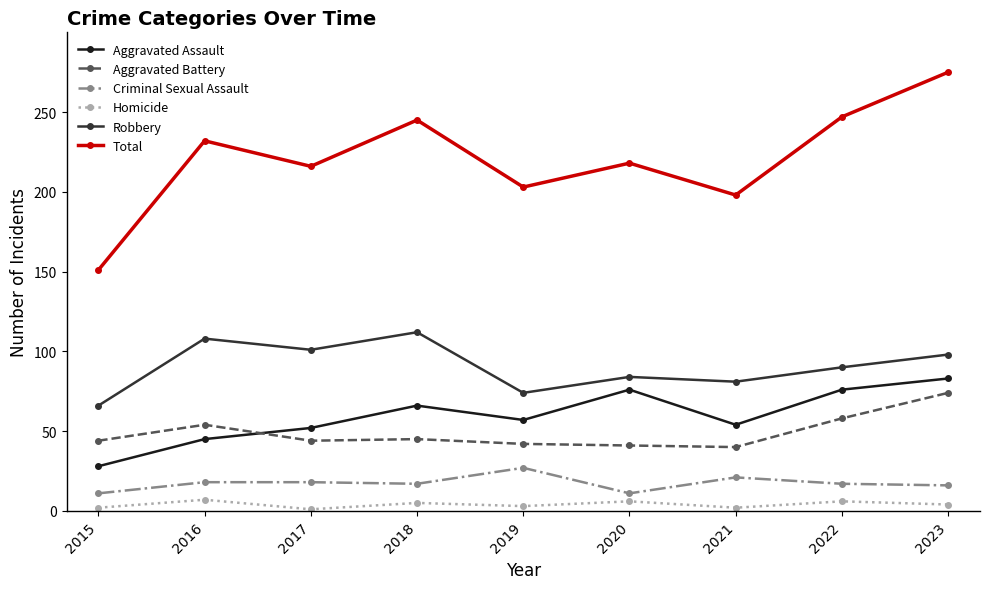

Which category has the highest value in the Aggravated Assault series?

2023